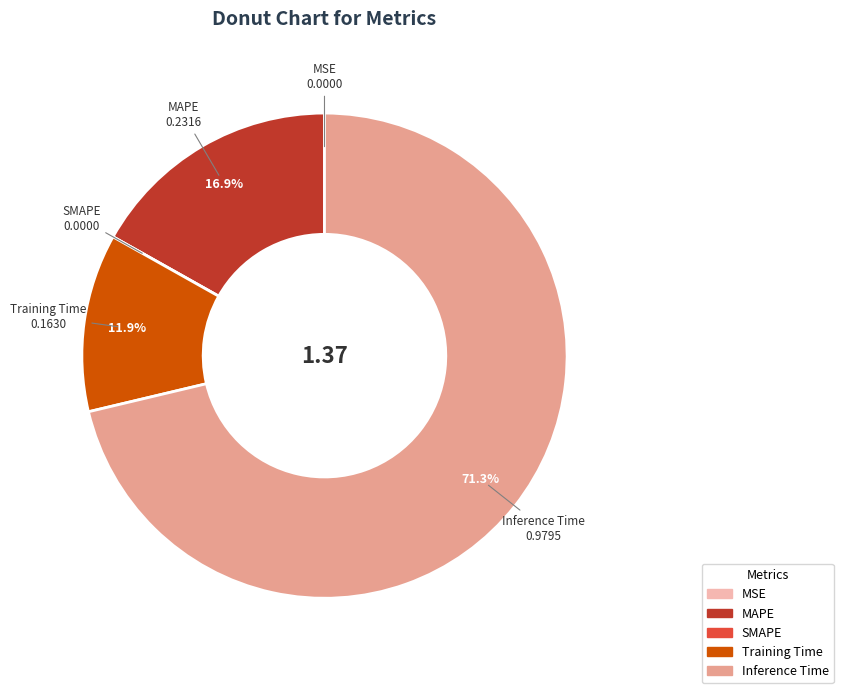

Is there a majority slice in this chart?

Yes